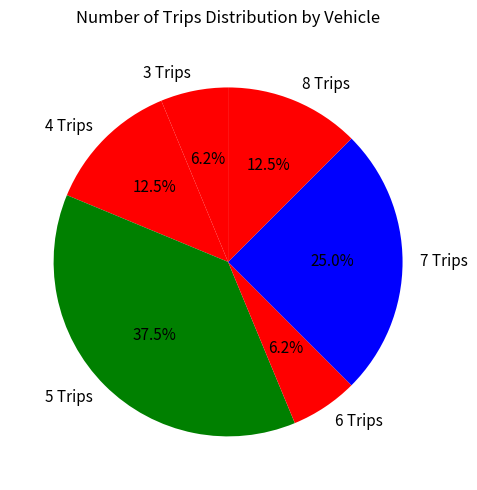

Approximately how many times larger is the value at 4 Trips compared to 8 Trips?

1.0